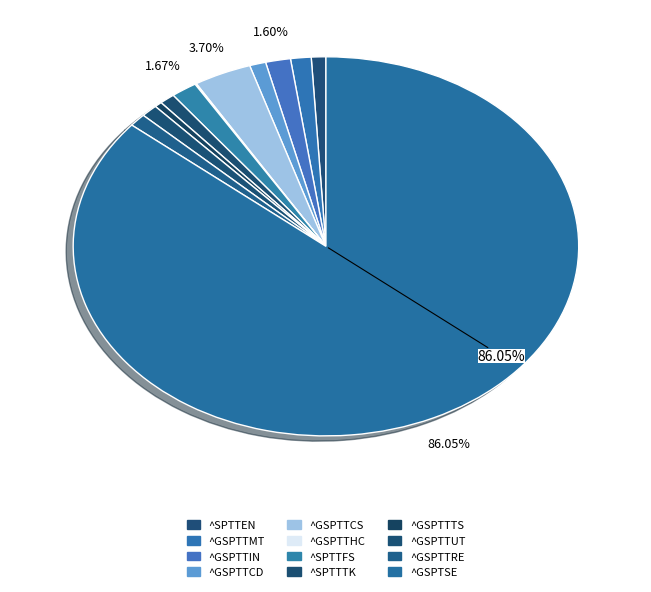

What percentage is NOT represented by ^GSPTTIN?

98.4%